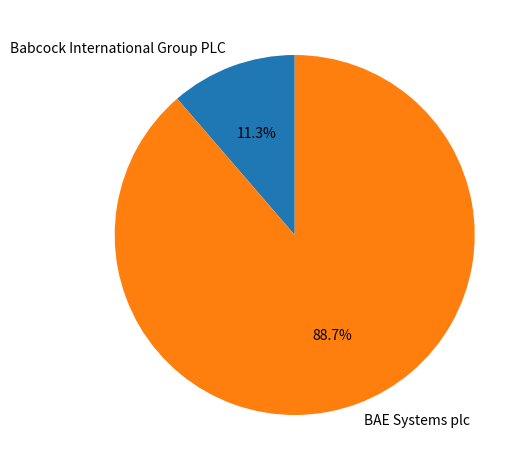

Rank the categories by value from lowest to highest.

Babcock International Group PLC, BAE Systems plc